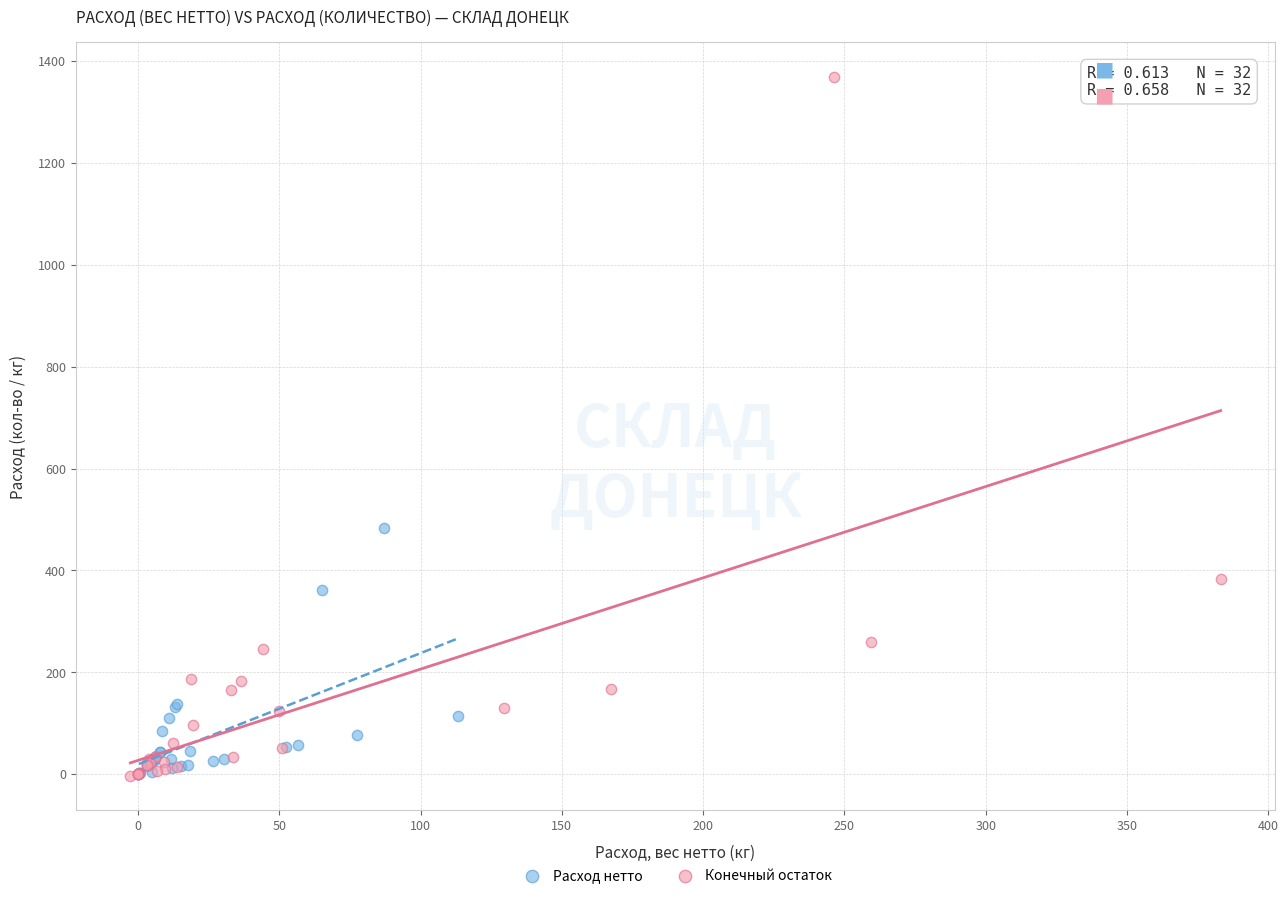

Which series contains the highest Y value?

Конечный остаток